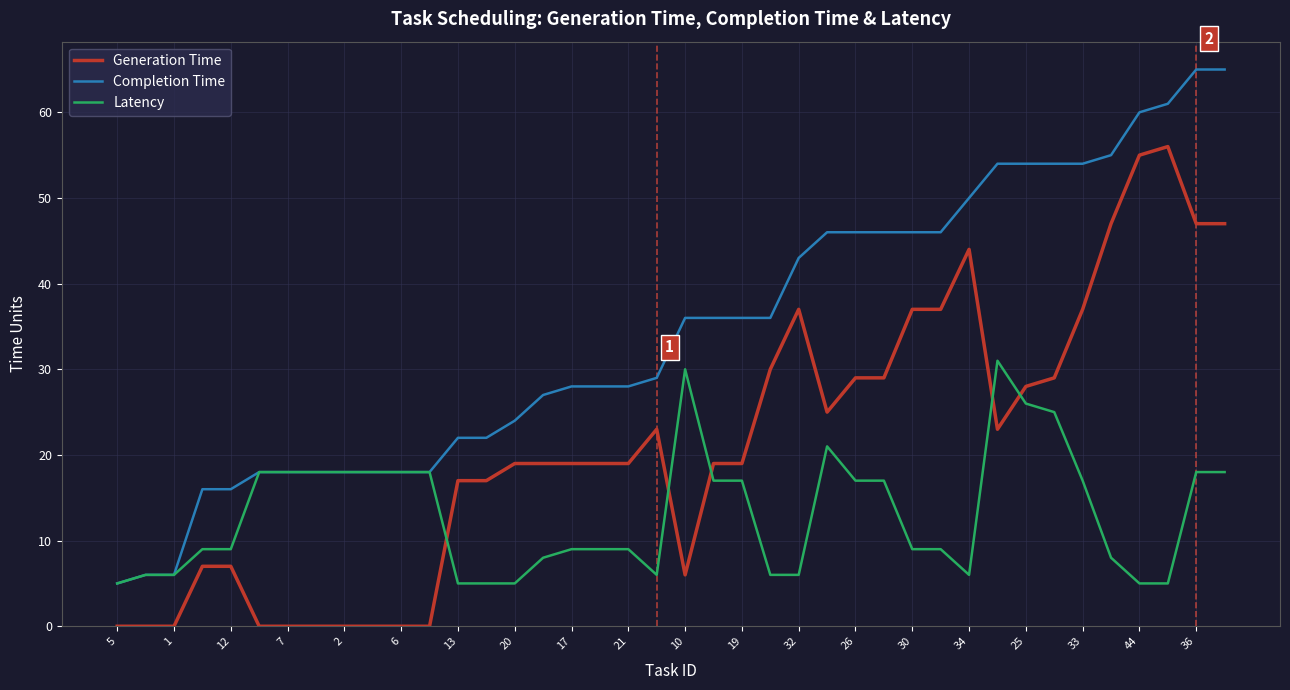

Which series has the largest range (max minus min)?

Completion Time